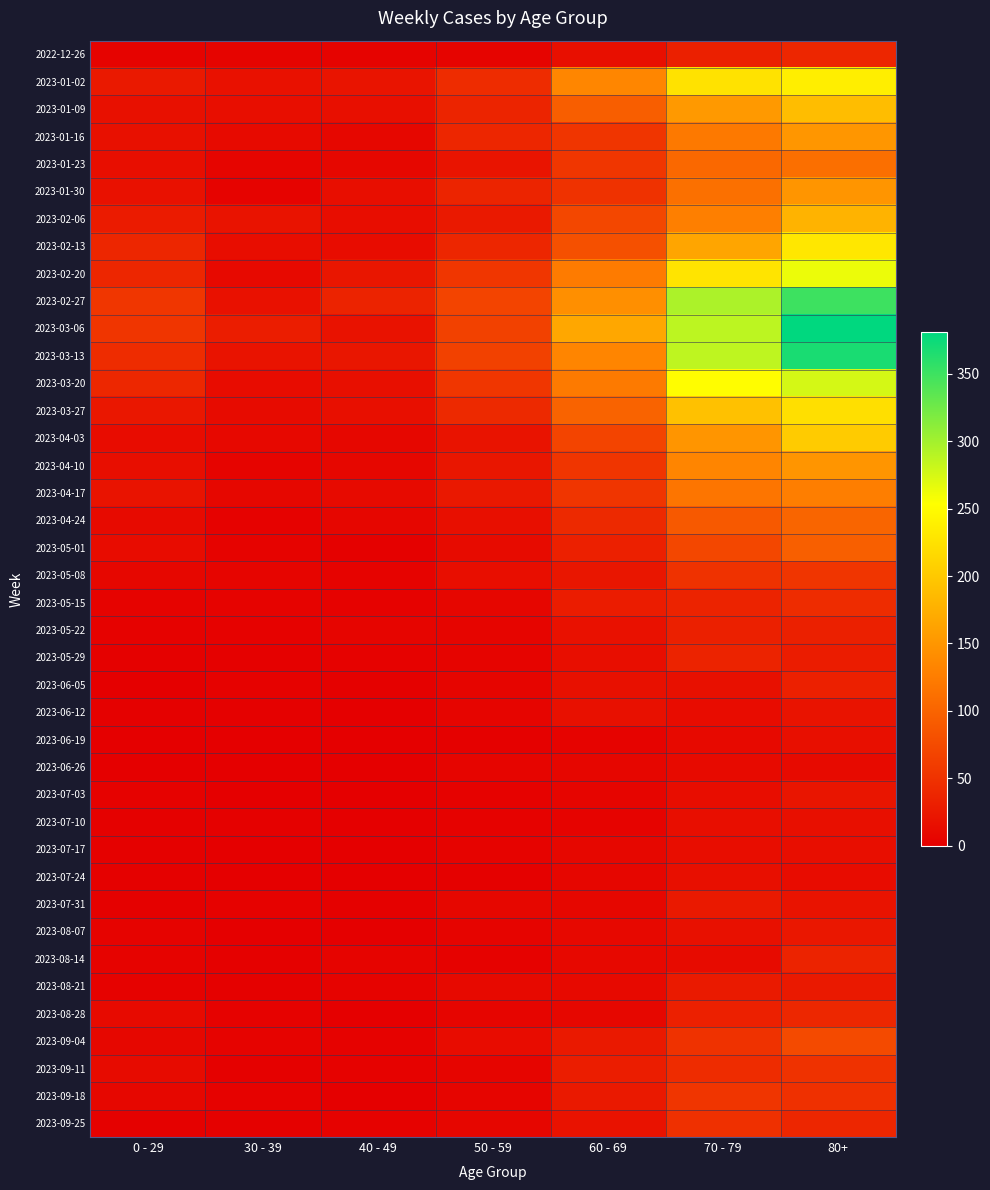

At 70 - 79, list the series in order from smallest to largest.

2023-06-19, 2023-06-26, 2023-08-14, 2023-06-12, 2023-07-03, 2023-07-17, 2023-07-10, 2023-07-24, 2023-06-05, 2023-08-07, 2023-07-31, 2023-08-21, 2022-12-26, 2023-05-22, 2023-08-28, 2023-05-15, 2023-05-29, 2023-09-11, 2023-09-25, 2023-05-08, 2023-09-04, 2023-09-18, 2023-05-01, 2023-04-24, 2023-01-23, 2023-01-30, 2023-04-17, 2023-01-16, 2023-02-06, 2023-04-10, 2023-04-03, 2023-01-09, 2023-02-13, 2023-03-27, 2023-01-02, 2023-02-20, 2023-03-20, 2023-03-13, 2023-03-06, 2023-02-27